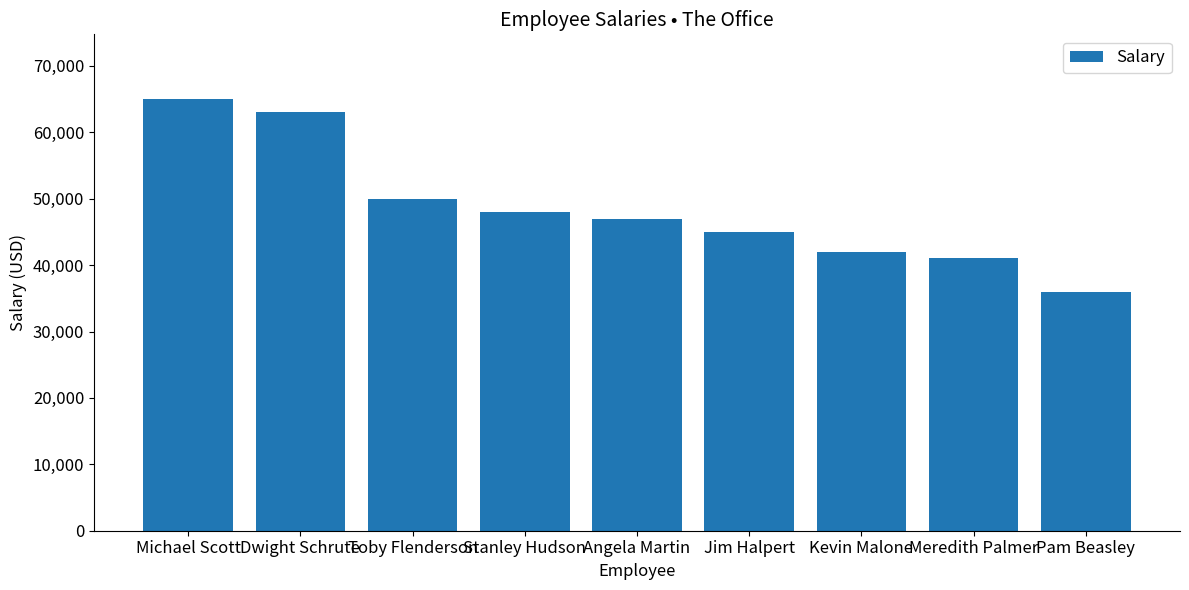

What is the label of the 3rd bar from the right?

Kevin Malone